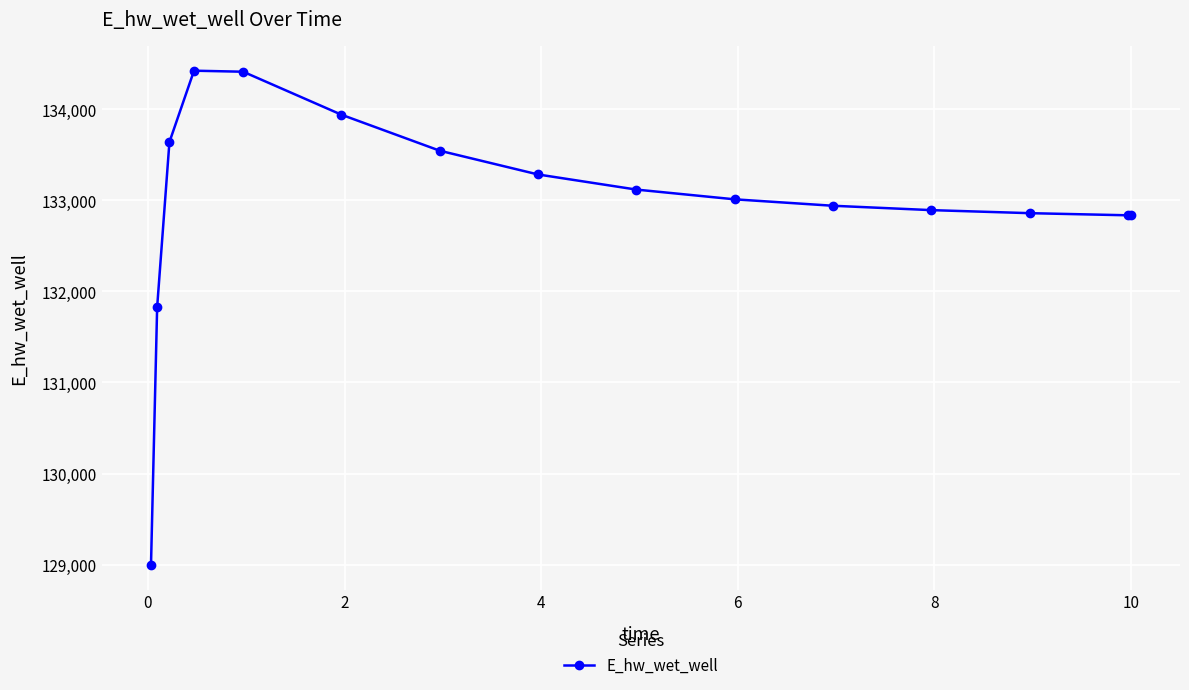

True or false: the data has more than 0 interior local peaks.

True